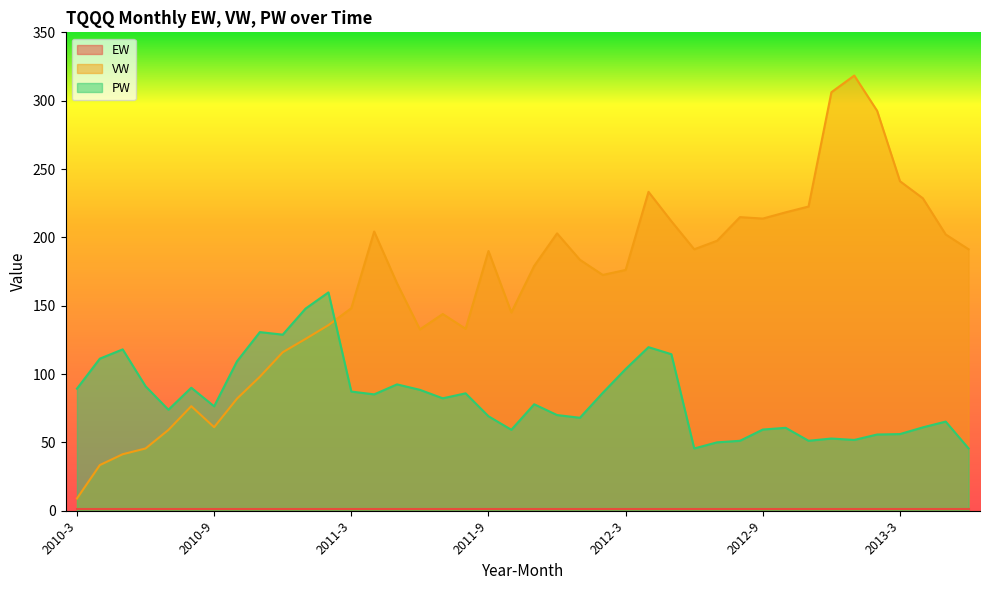

At which label does VW reach its minimum?

2010-3